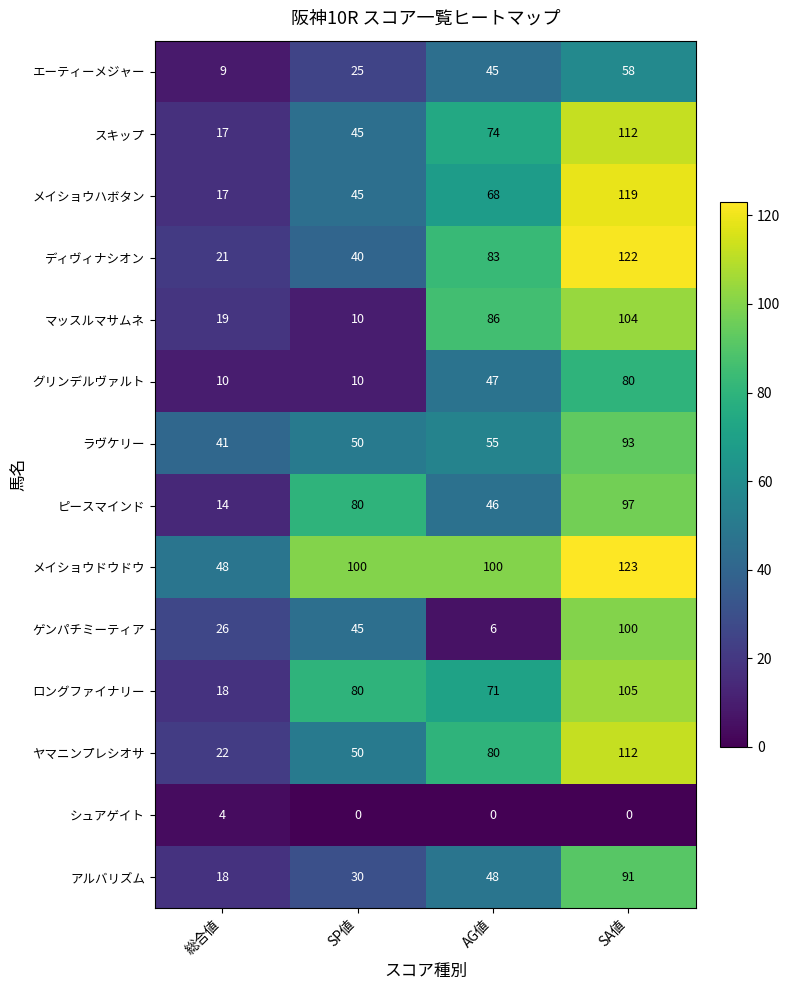

True or false: アルバリズム has a value of 131 at SA値.

False